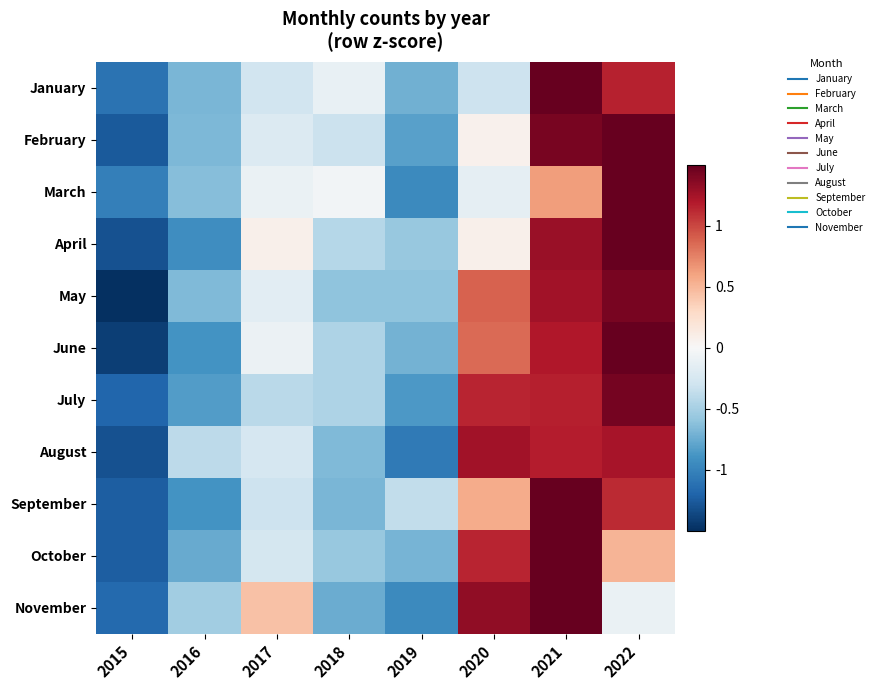

What is the total value across all series at 2018?

-5.1